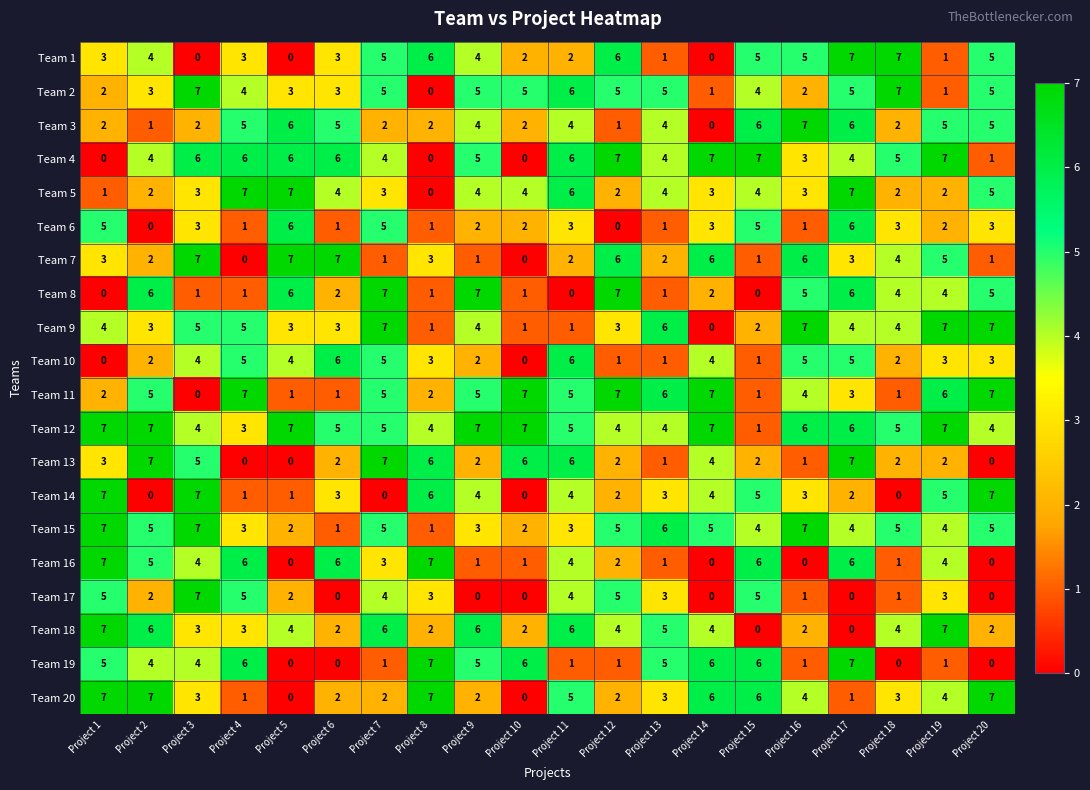

At which category is the sum across all series the highest?

Project 17